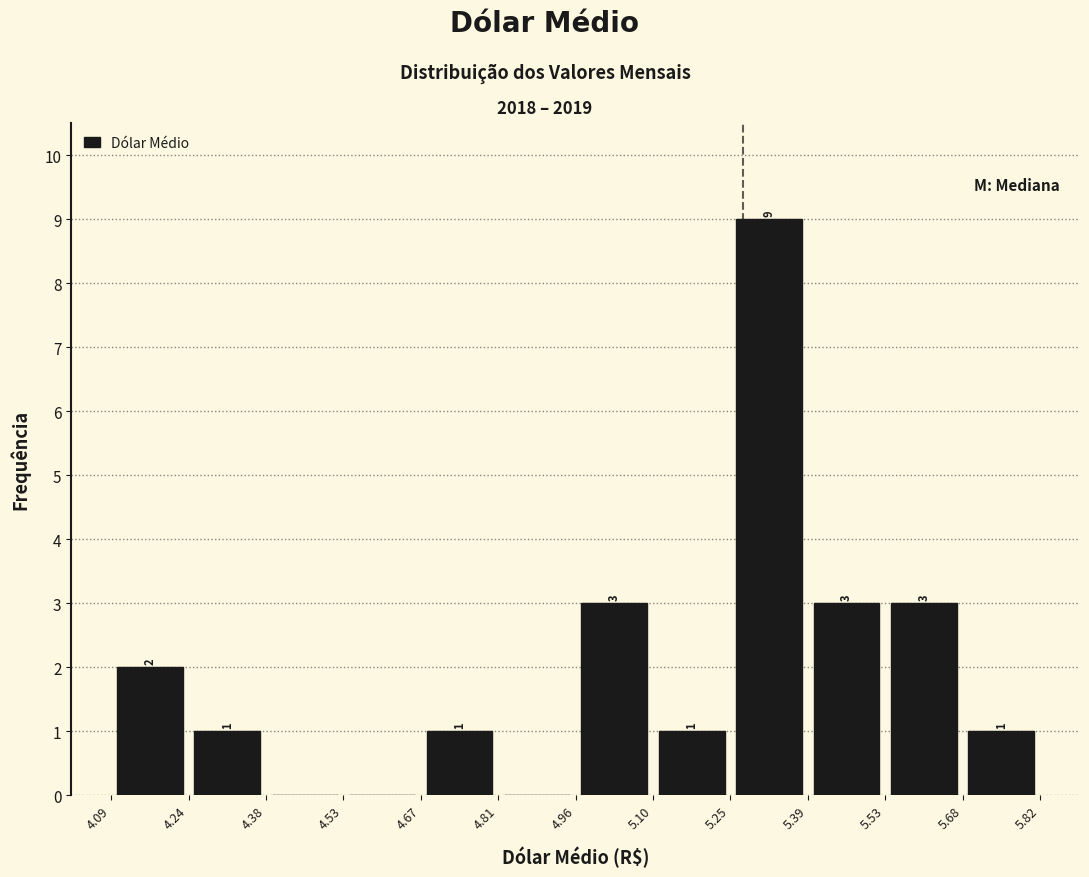

Over which range of the x-axis is the bar tallest?

5.25 to 5.39